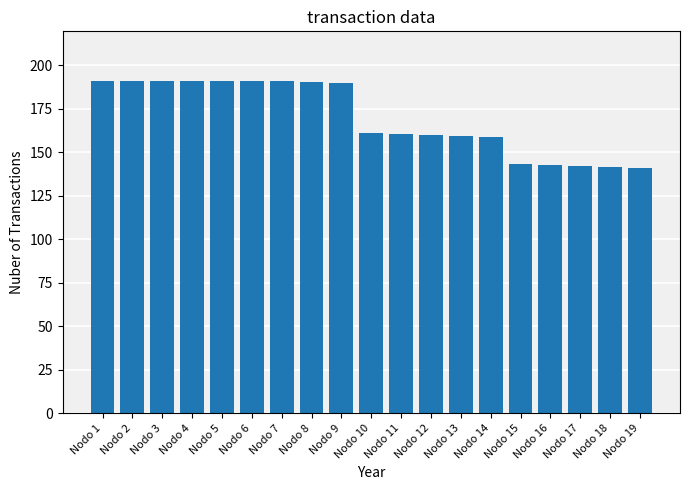

How many bars are there in total?

19